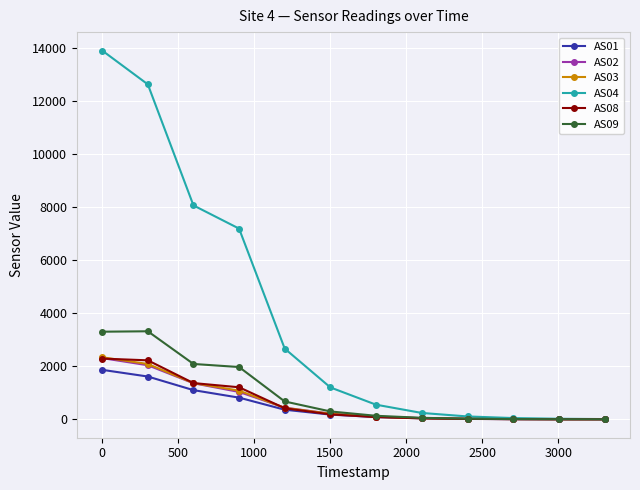

What is the greatest value displayed?

13902